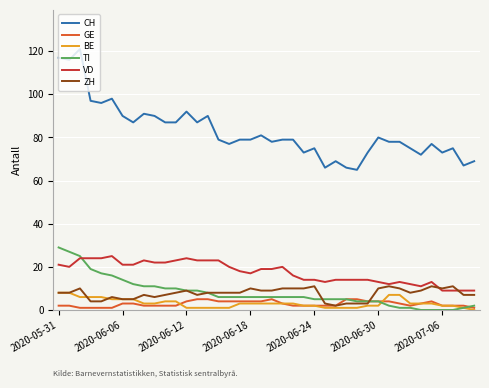

True or false: CH and BE intersect in this chart.

False